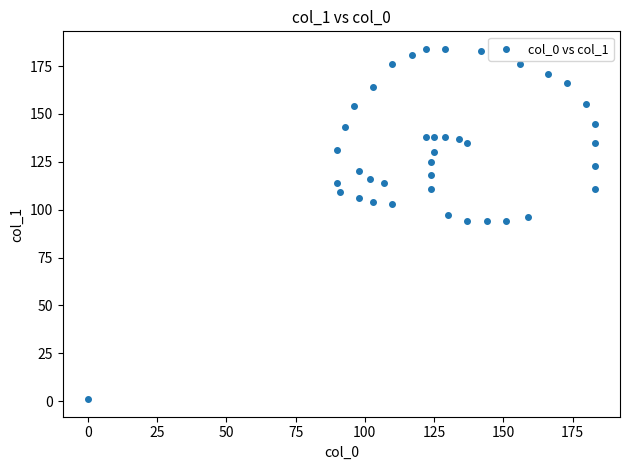

What is the range of X values (max minus min)?

183